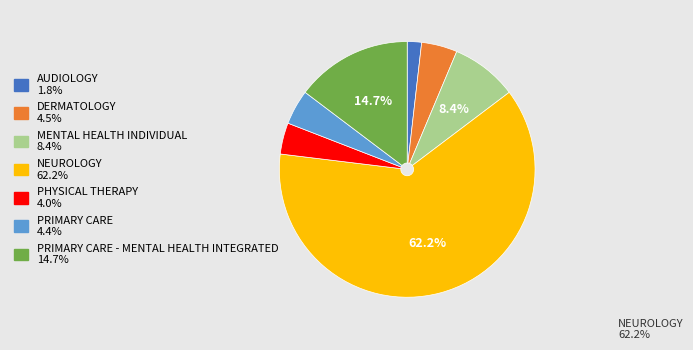

Is there a majority slice in this chart?

Yes